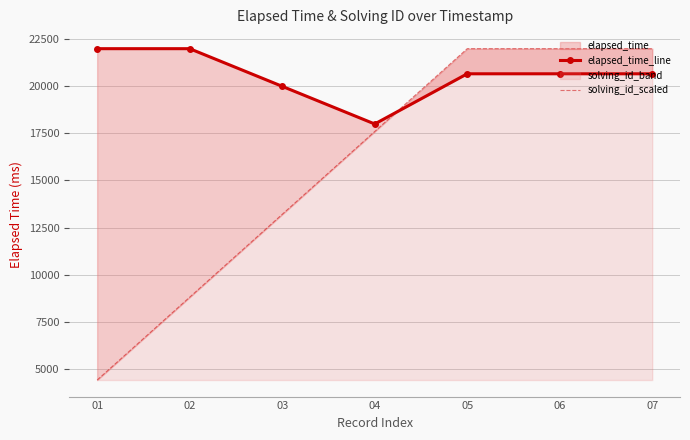

Between which two adjacent categories do solving_id_scaled and elapsed_time_line first intersect?

04 and 05